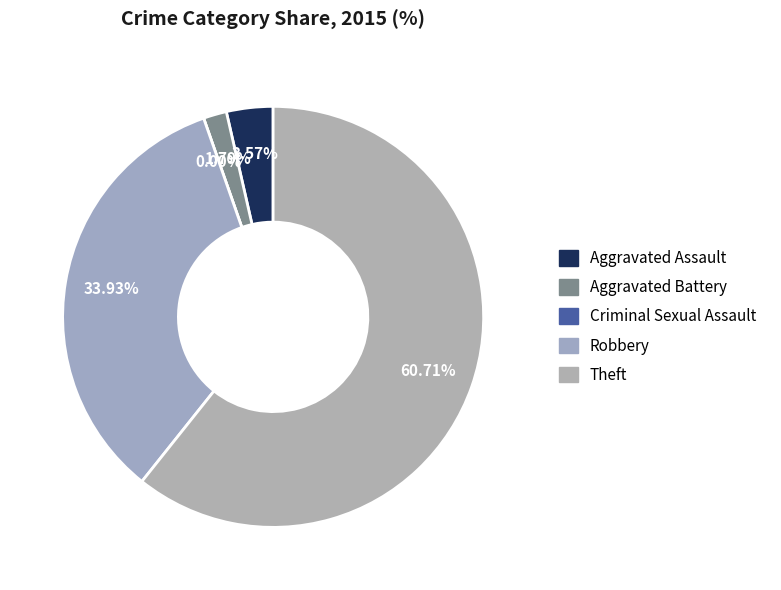

True or false: Robbery accounts for 34% of the total.

True